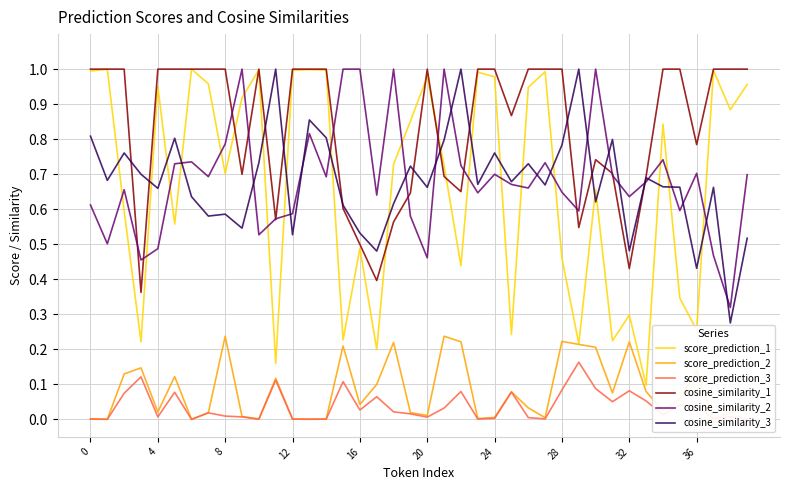

True or false: cosine_similarity_3 and score_prediction_2 cross at least once.

False